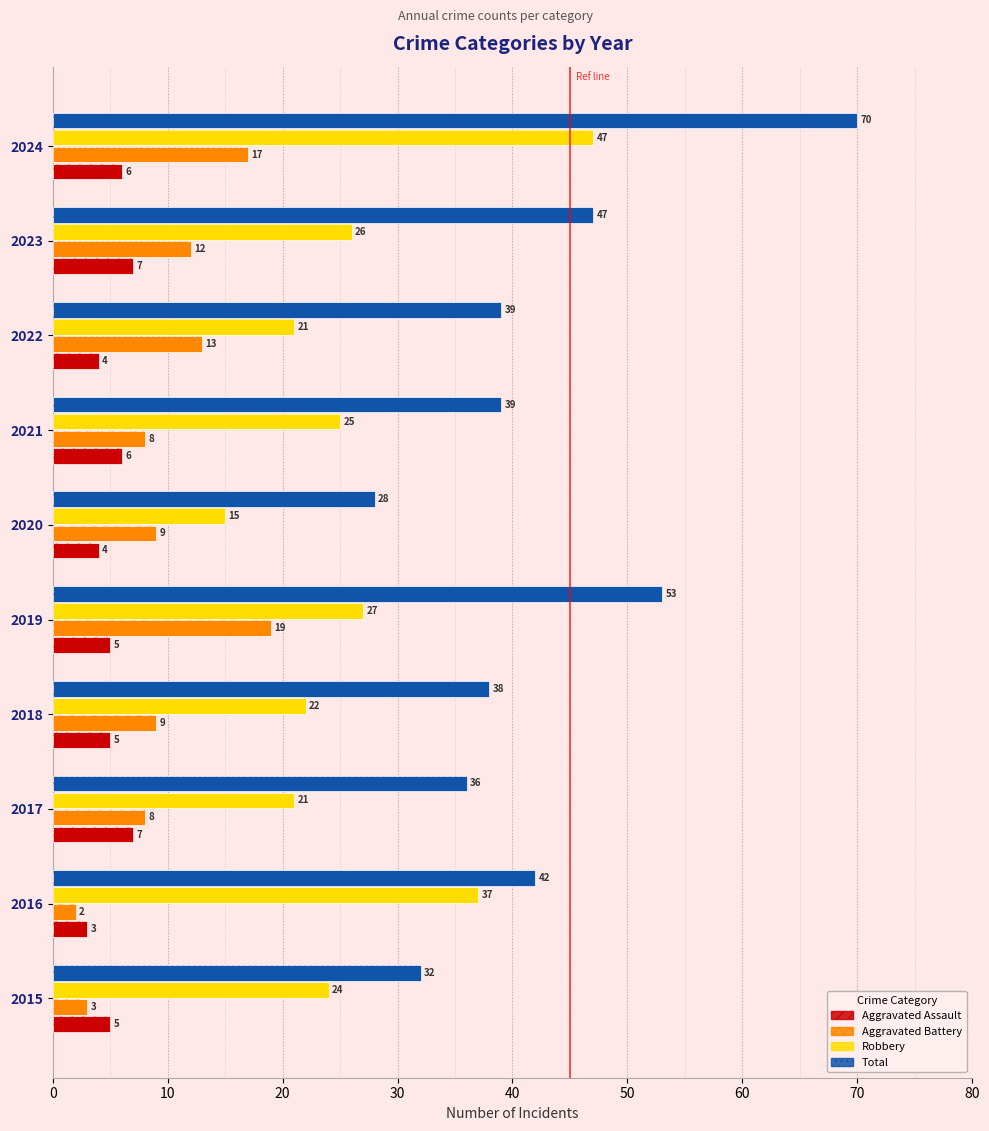

Between 2017 and 2018, which series saw the biggest shift?

Aggravated Assault